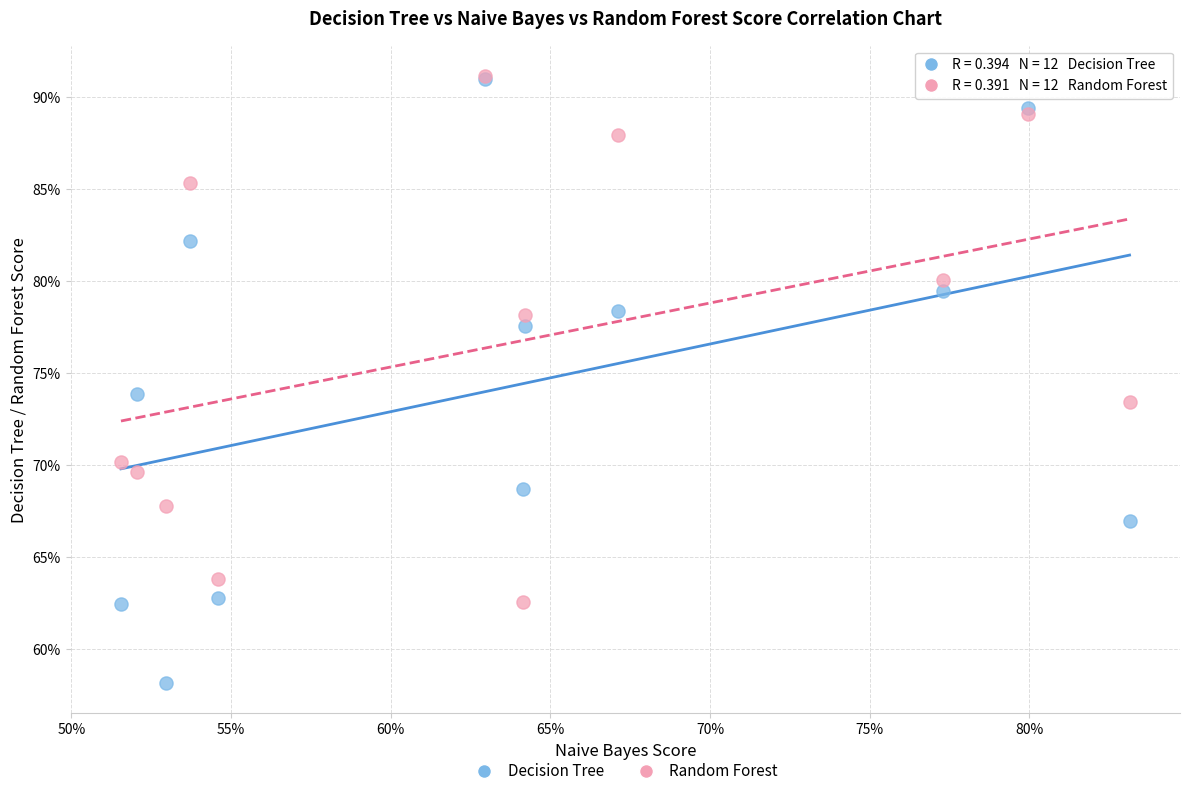

Which series has the widest spread of Y values?

Decision Tree